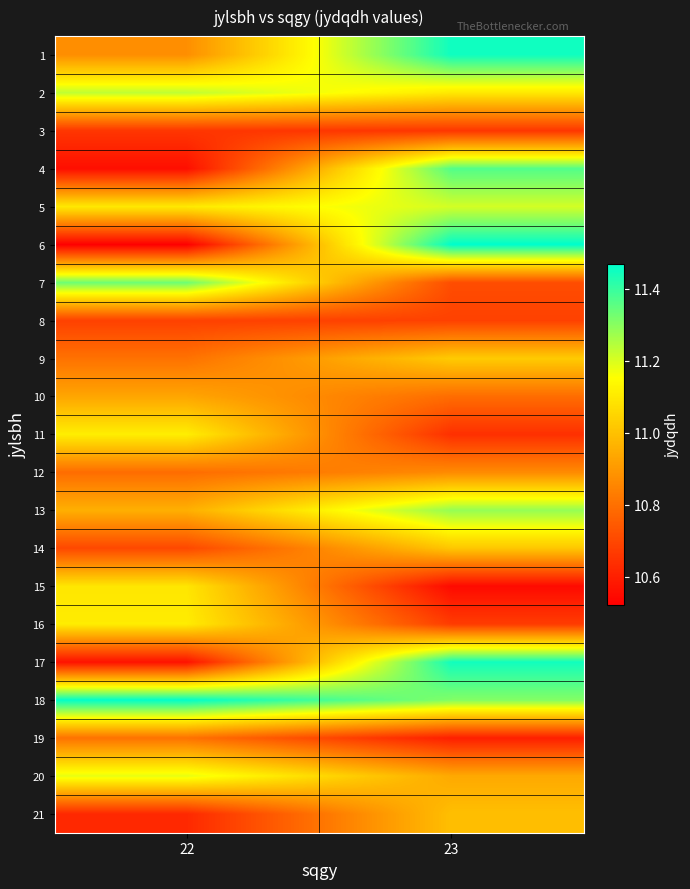

Reading left to right, what are all the values shown in this chart?

1: 22=10.9	23=11.5
2: 22=11.2	23=11.1
3: 22=10.7	23=10.7
4: 22=10.6	23=11.4
5: 22=11.1	23=11.2
6: 22=10.5	23=11.5
7: 22=11.3	23=10.7
8: 22=10.7	23=10.7
9: 22=10.8	23=11.0
10: 22=10.9	23=10.8
11: 22=11.1	23=10.6
12: 22=10.8	23=10.9
13: 22=11.0	23=11.3
14: 22=10.7	23=11.0
15: 22=11.1	23=10.5
16: 22=11.1	23=10.7
17: 22=10.6	23=11.4
18: 22=11.5	23=11.3
19: 22=10.8	23=10.6
20: 22=11.2	23=10.9
21: 22=10.6	23=11.0